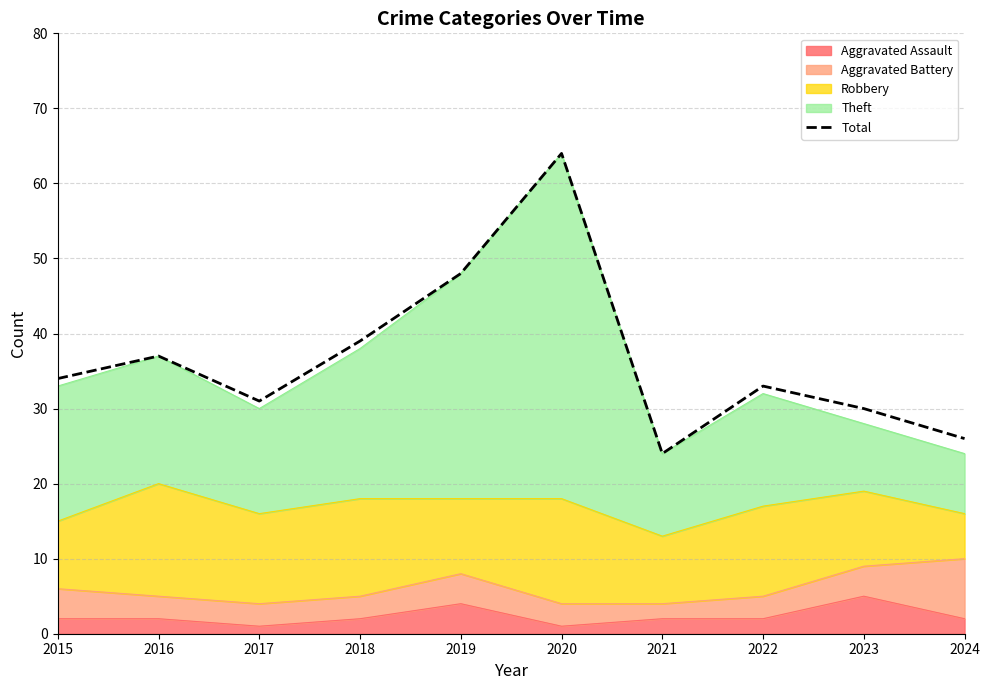

What is the ratio of the value at 2024 to the value at 2023?

0.9